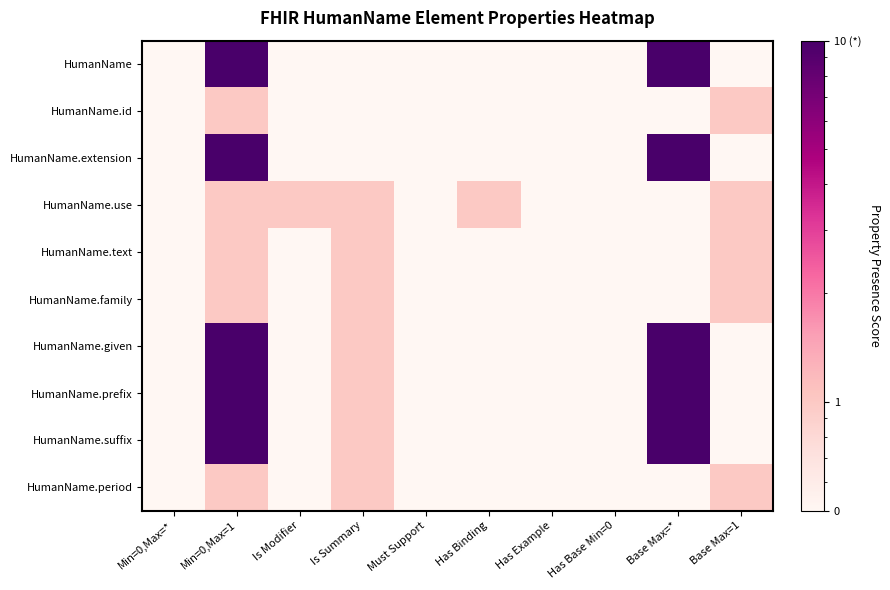

Rank the series at Has Binding from lowest to highest value.

HumanName, HumanName.id, HumanName.extension, HumanName.text, HumanName.family, HumanName.given, HumanName.prefix, HumanName.suffix, HumanName.period, HumanName.use